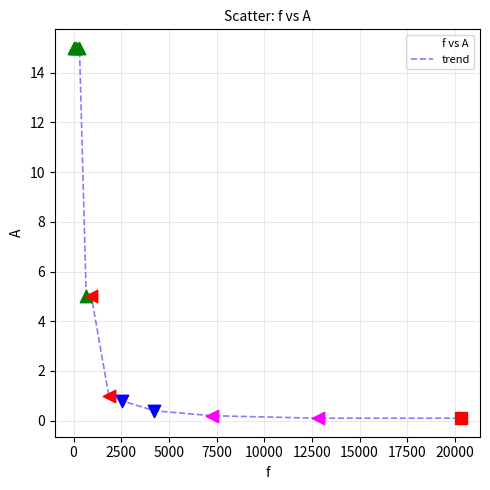

What is the maximum value shown in the chart?

15.0